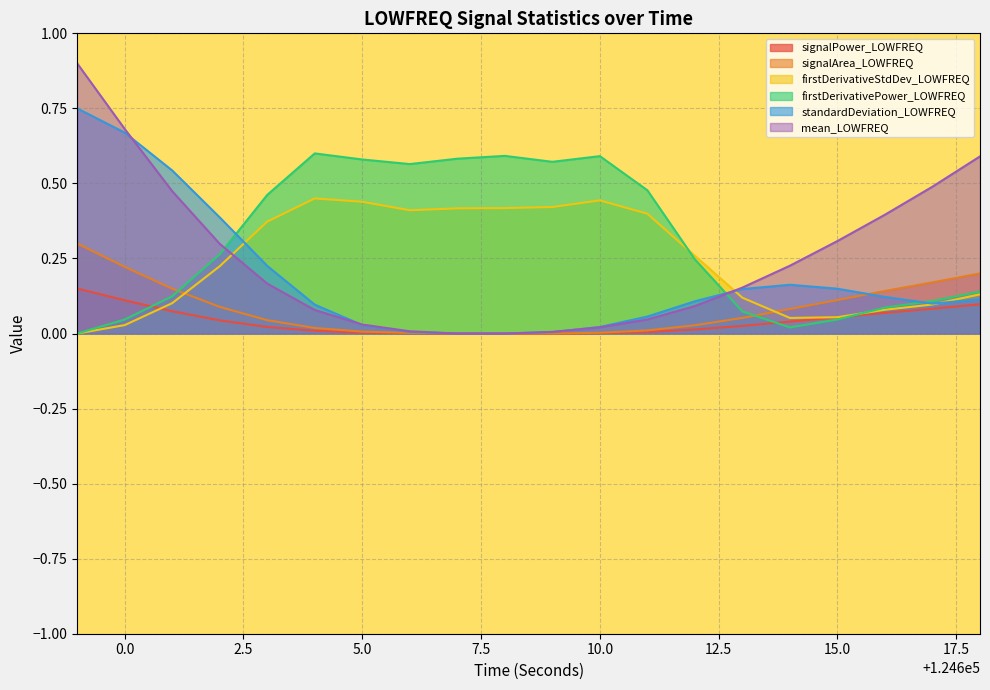

Between which two adjacent categories do standardDeviation_LOWFREQ and firstDerivativePower_LOWFREQ first intersect?

124602 and 124603